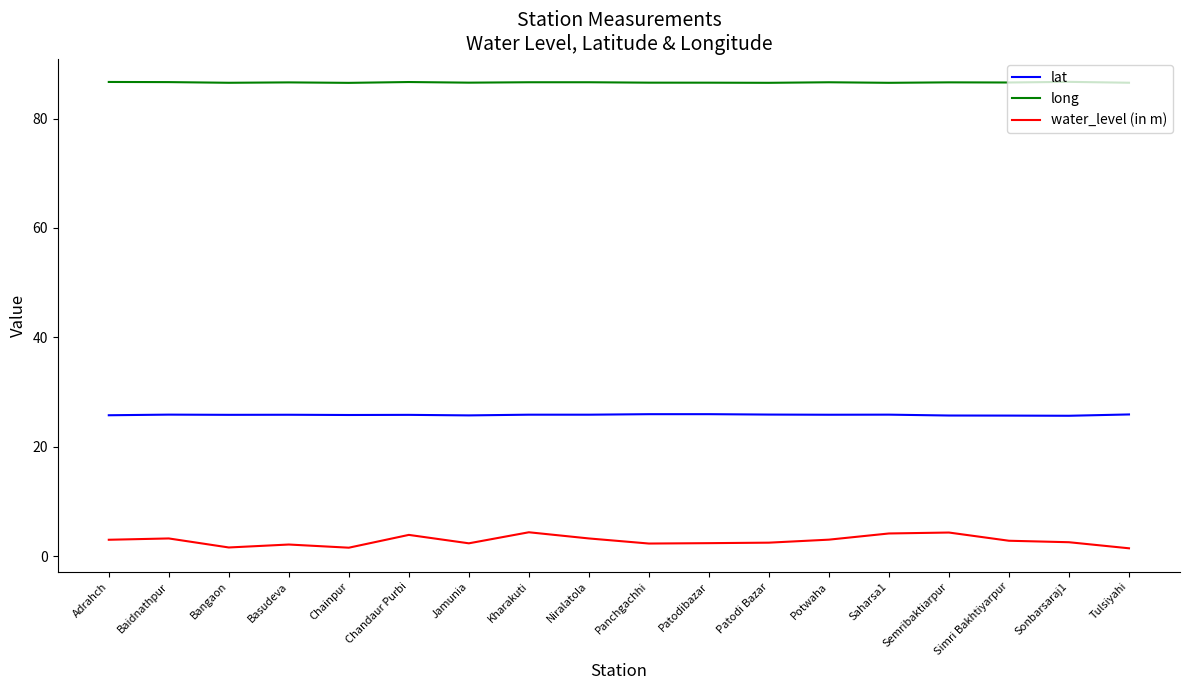

True or false: lat and long intersect in this chart.

False